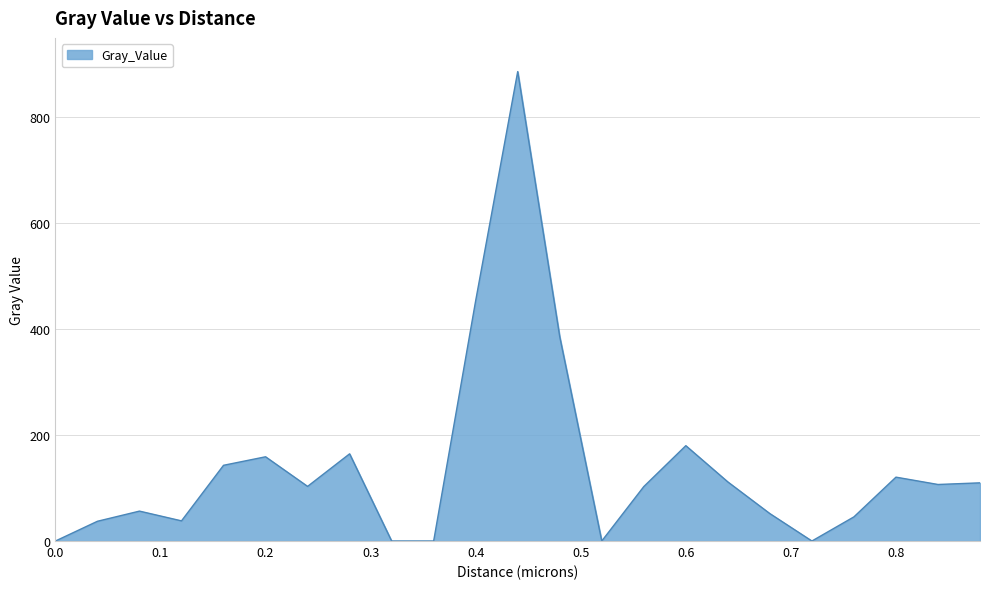

What is the greatest value displayed?

886.4